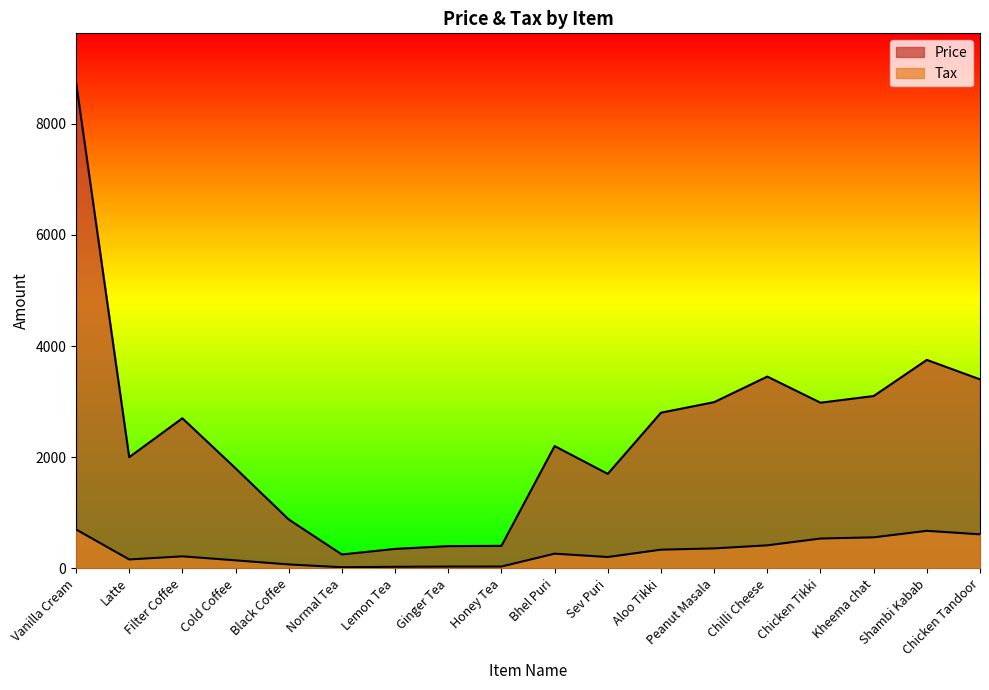

What is the average value of the Tax series?

297.8